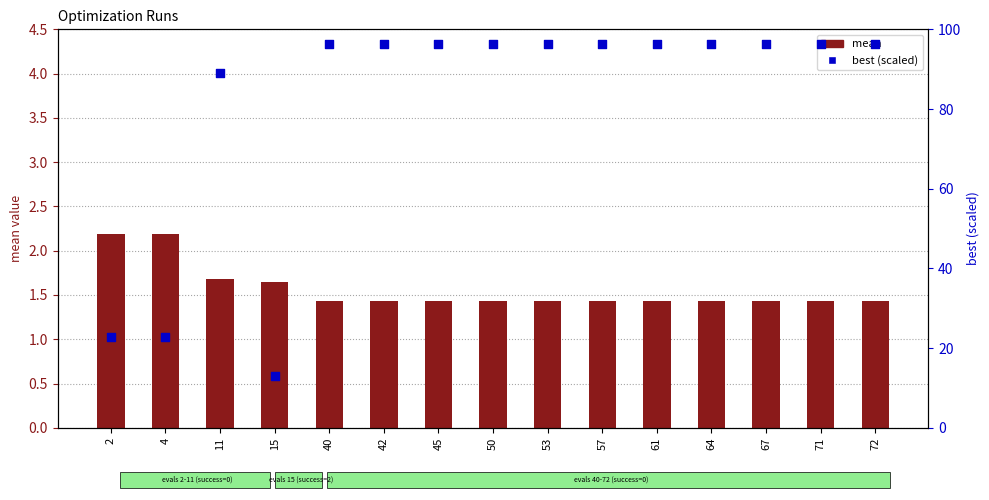

Which series has the widest spread of Y values?

best